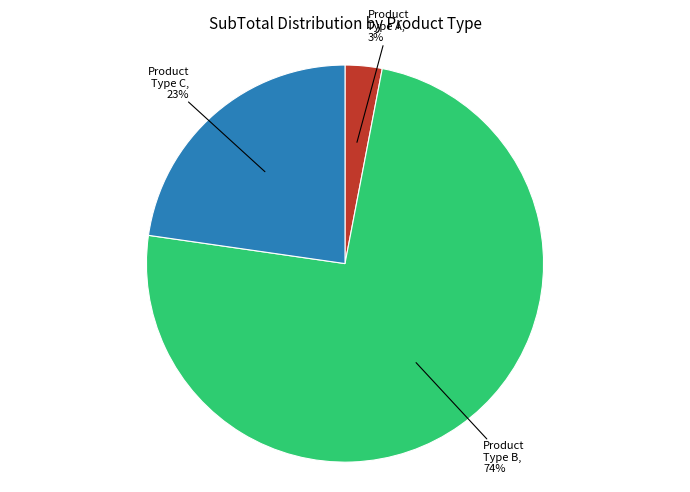

Is there any slice that represents more than half of the pie?

Yes